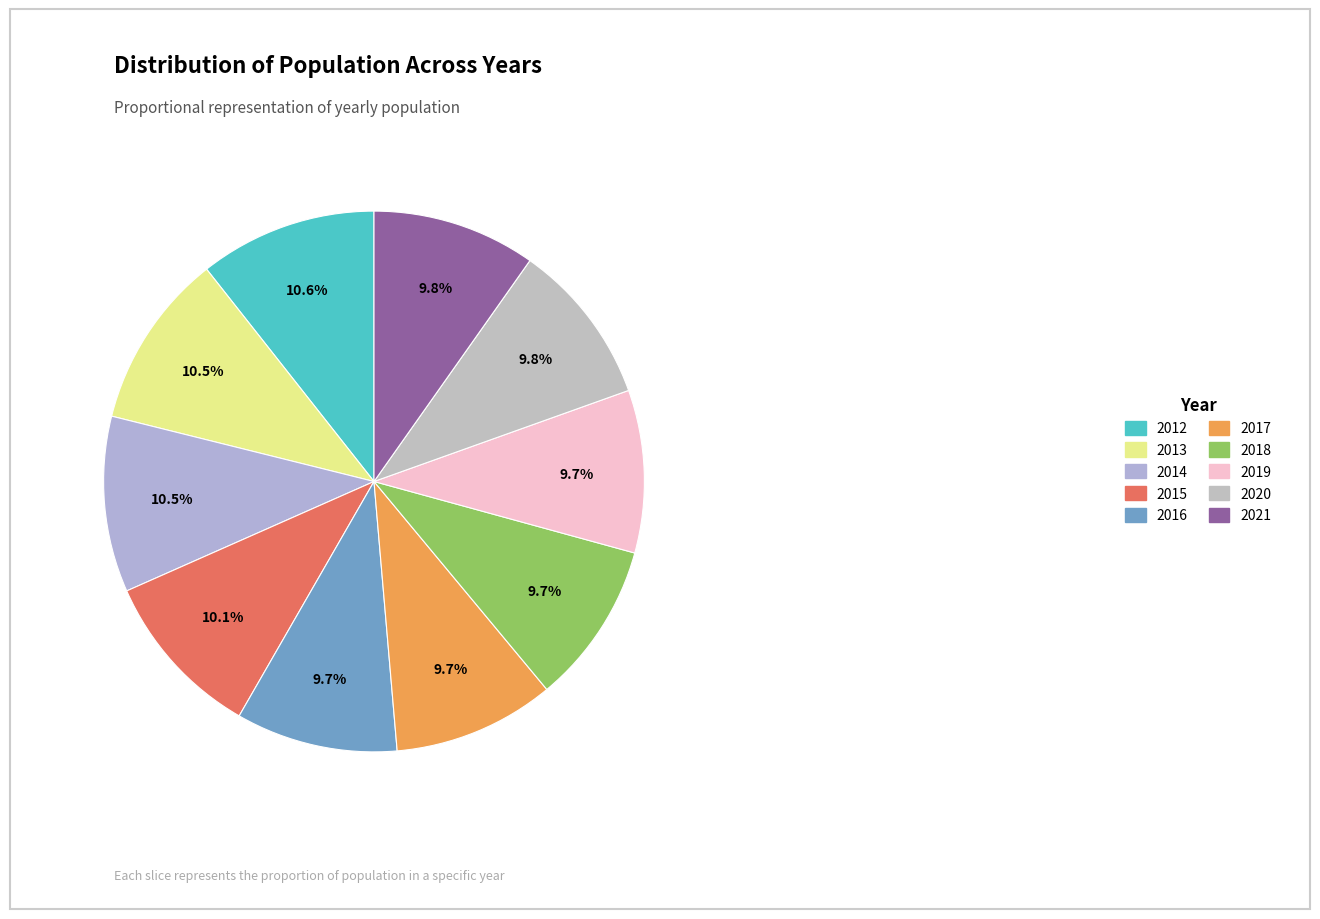

How many slices are in this pie chart?

10